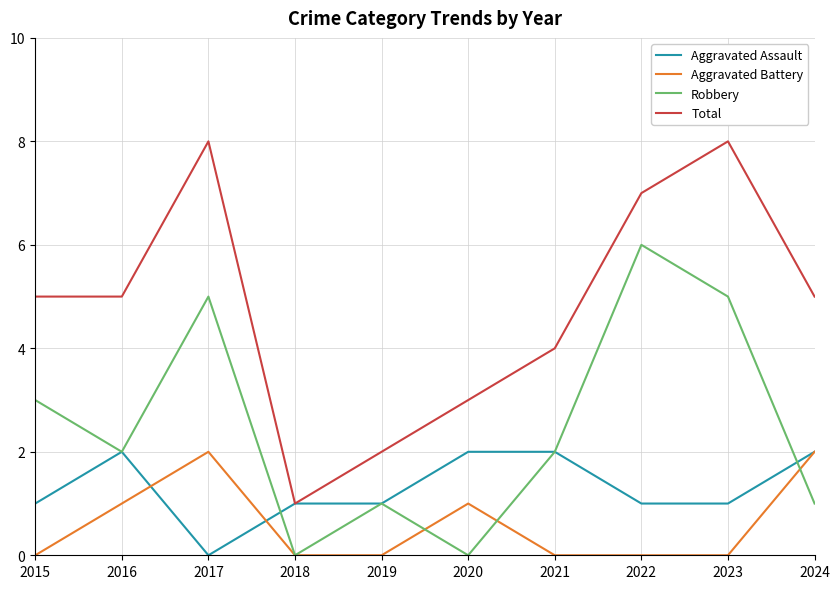

Which series has the largest total across all categories?

Total